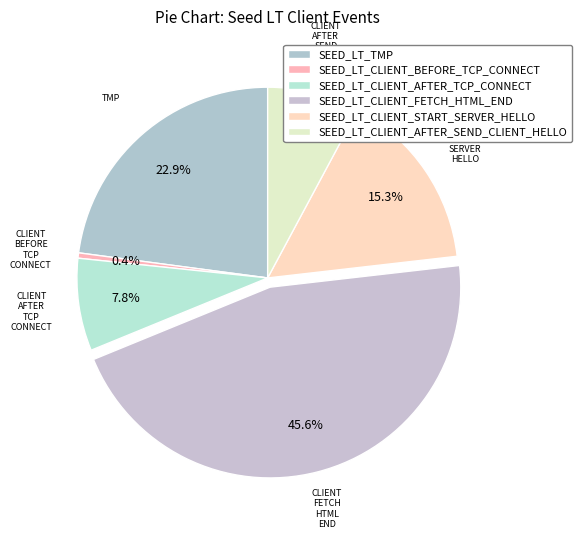

To the nearest percent, what is the difference between the largest and smallest slice percentages?

45%